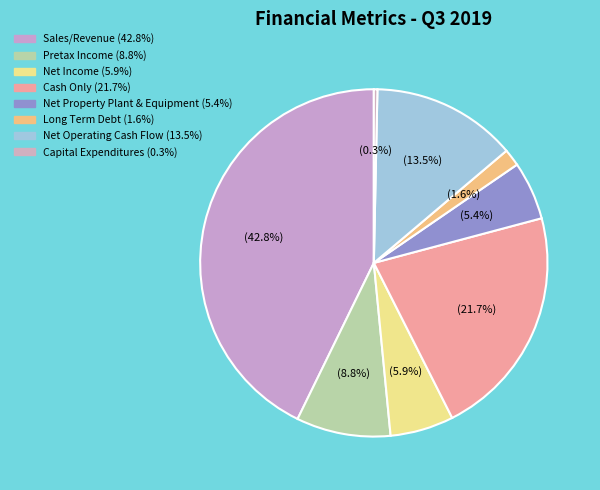

Is there a majority slice in this chart?

No